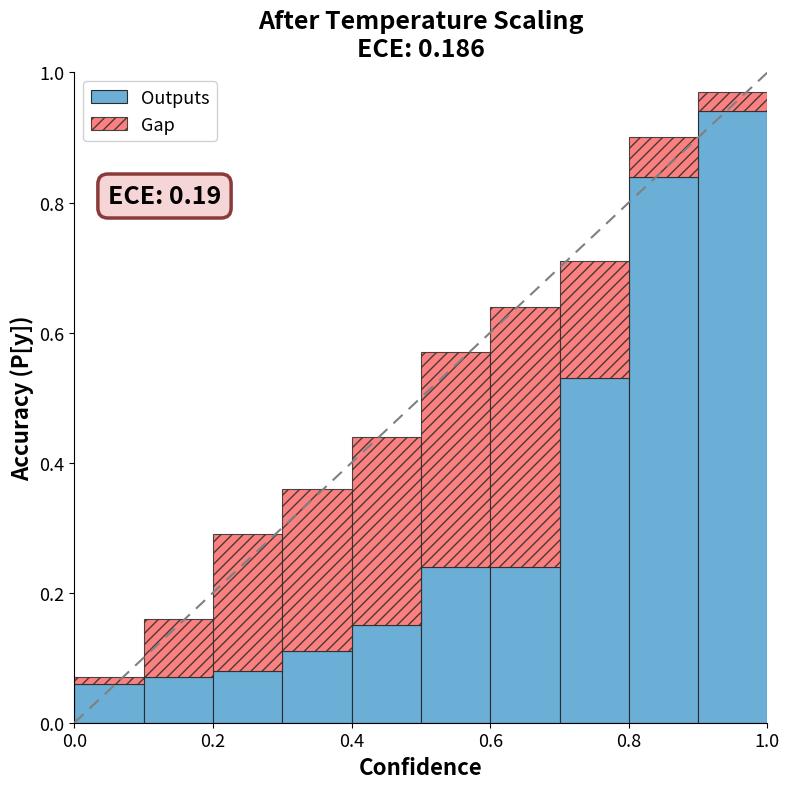

What is the sum of all Outputs values?

3.3